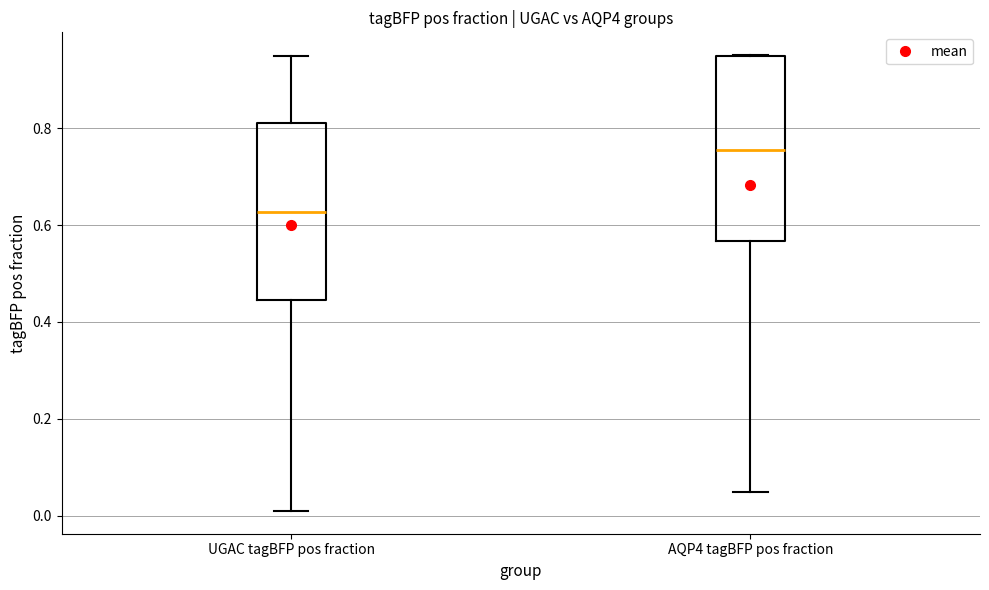

Which box's median line is the highest?

AQP4 tagBFP pos fraction